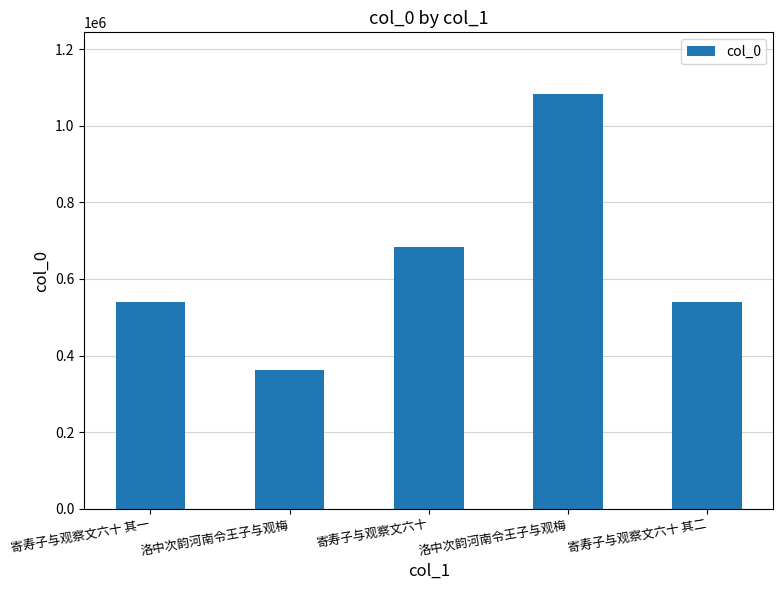

What is the sum of the values at 寄寿子与观察文六十 and 寄寿子与观察文六十 其二?

1222728